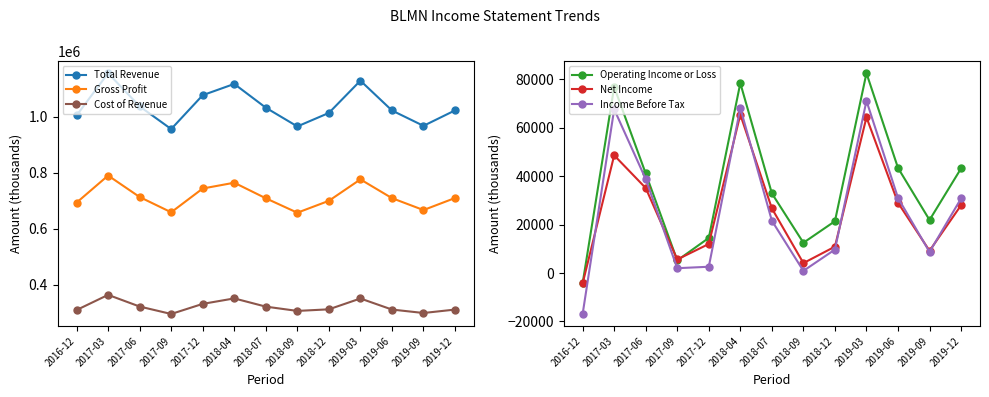

Where does the Income Before Tax series first go above 21600?

2017-03